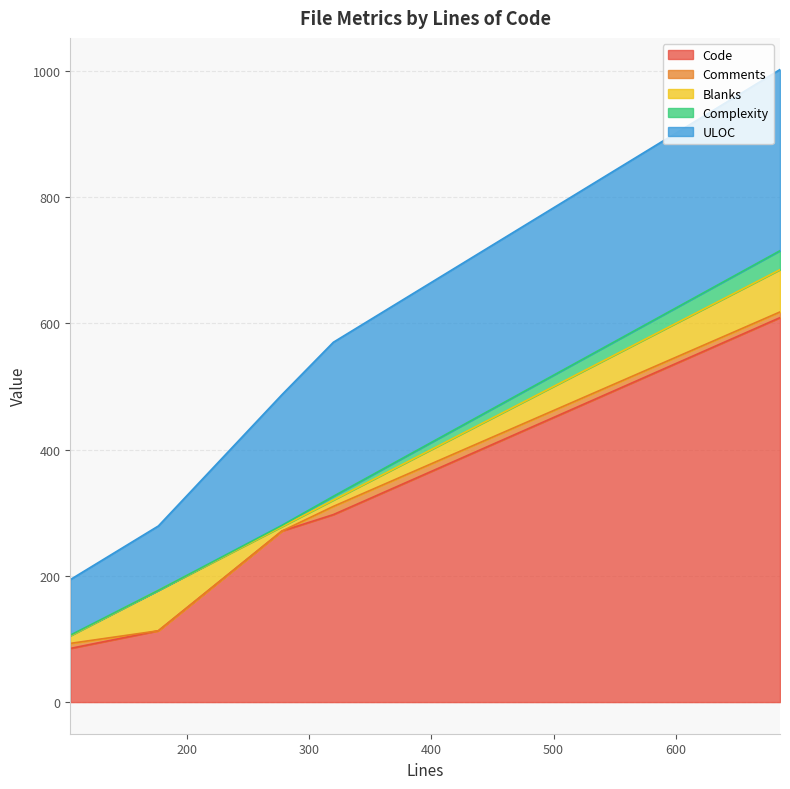

What is the maximum value for Code?

609